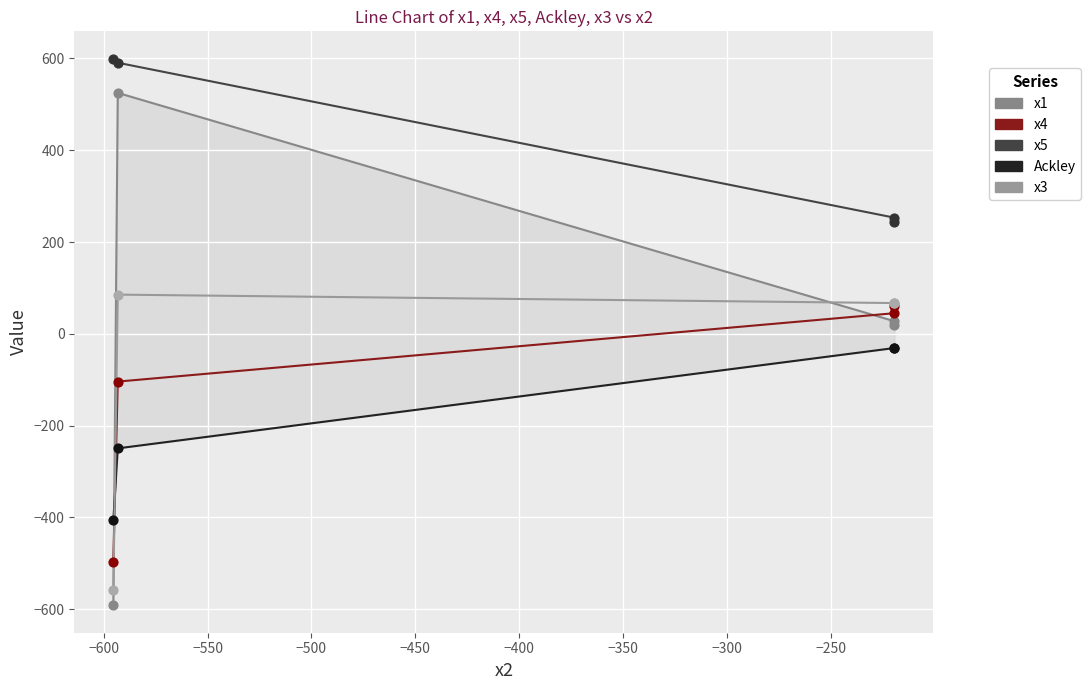

Which series contains the lowest Y value?

x1